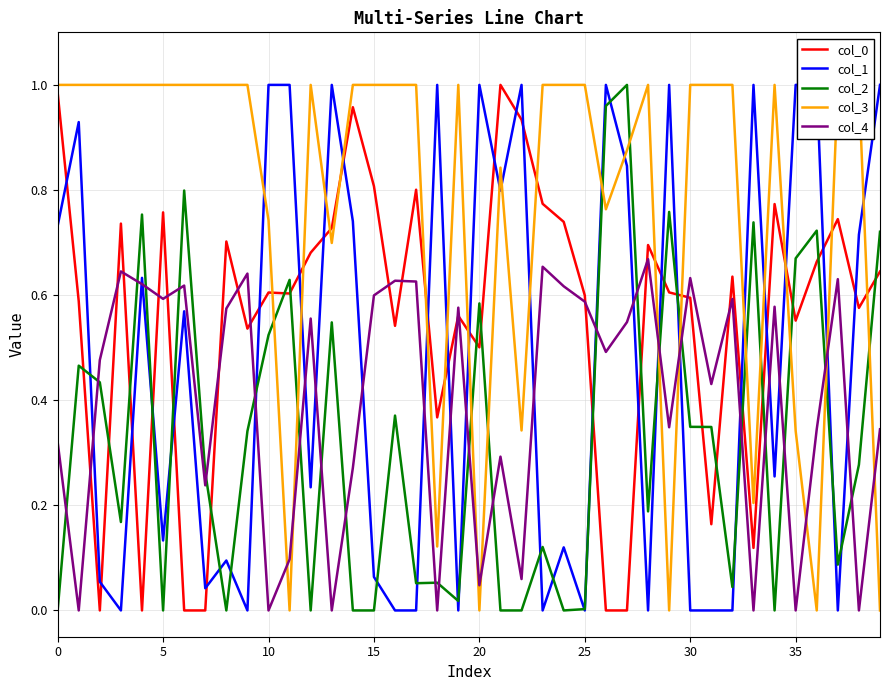

How many times do col_2 and col_4 cross each other?

23